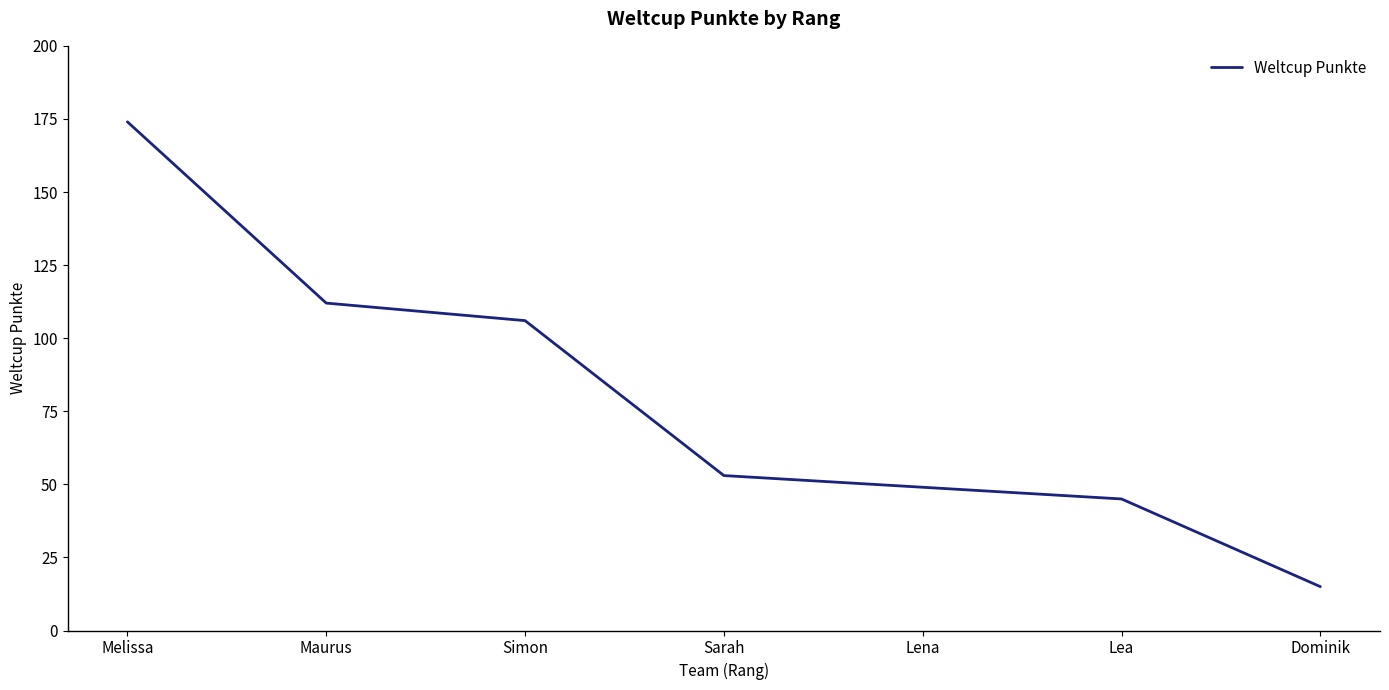

Reading left to right, transcribe all the data shown in this chart.

174	112	106	53	49	45	15